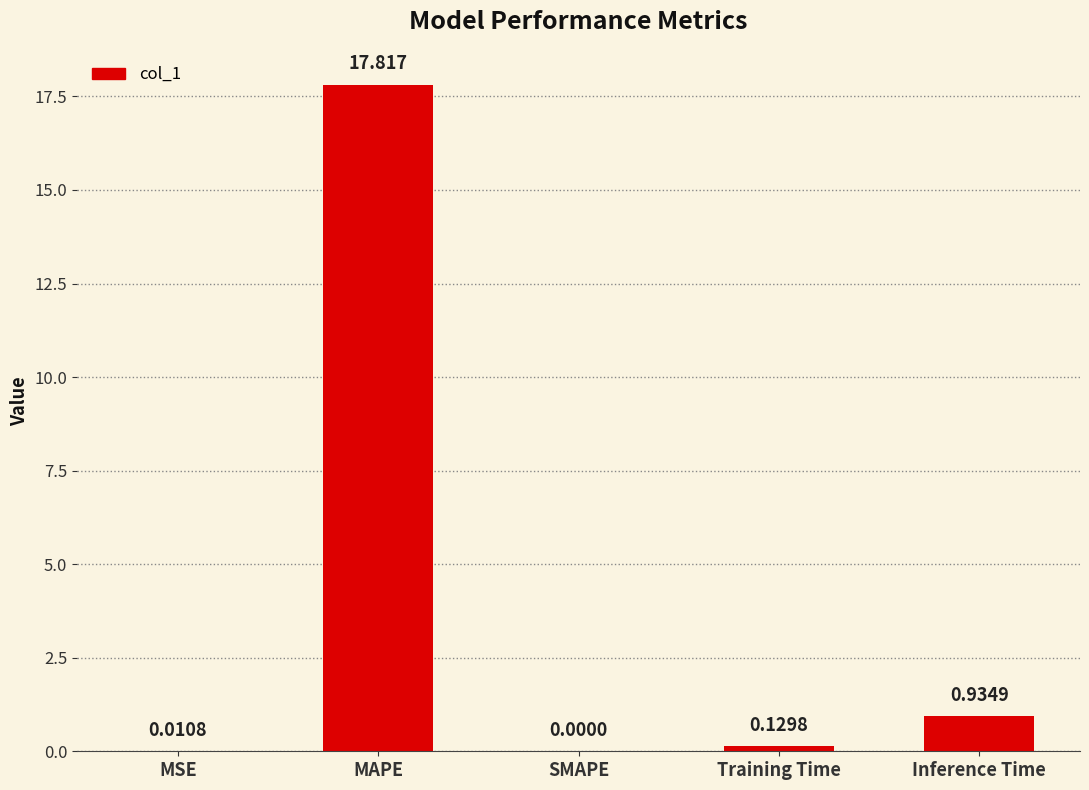

Count the number of categories in the chart.

5